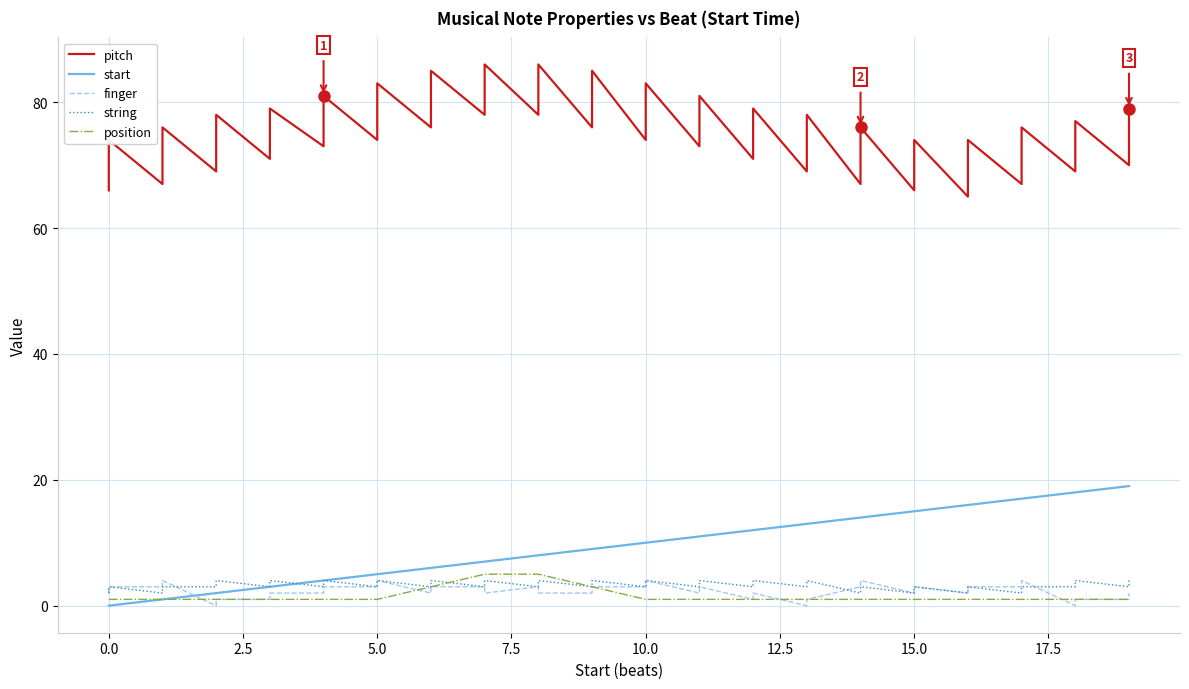

What is the value of the start point at the 40th from the left?

19